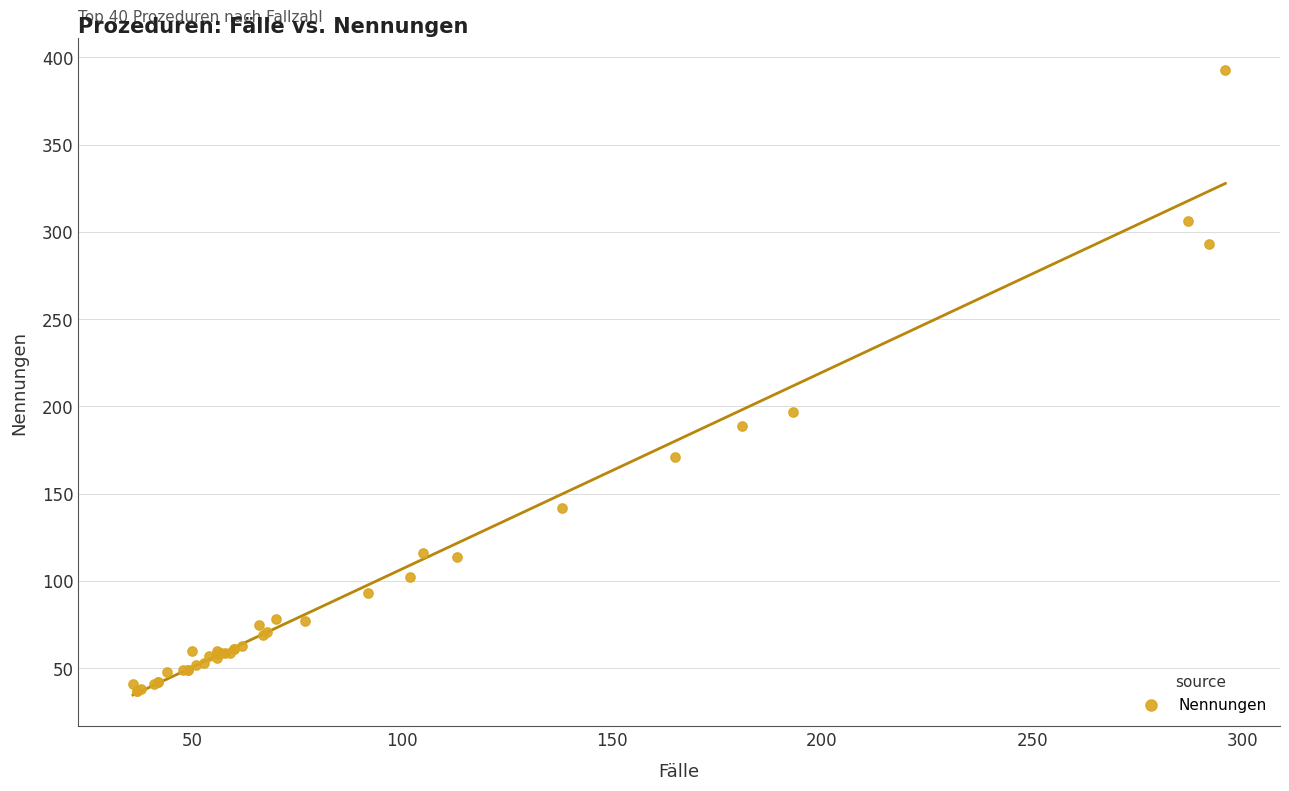

What Y value in the scatter plot is closest to 215?

197